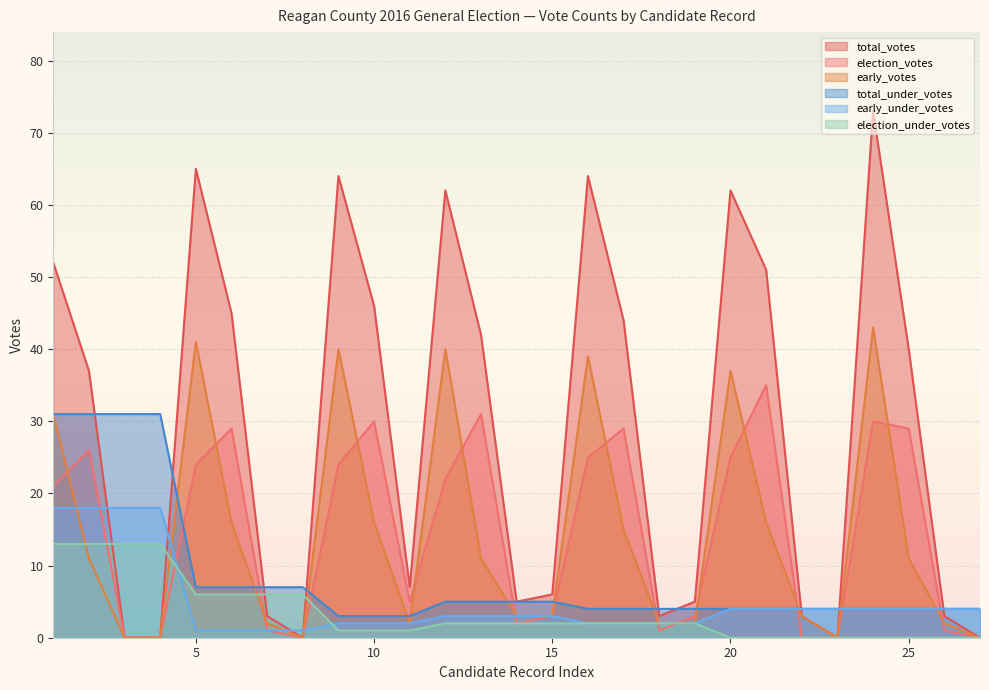

True or false: early_under_votes and total_under_votes intersect in this chart.

False